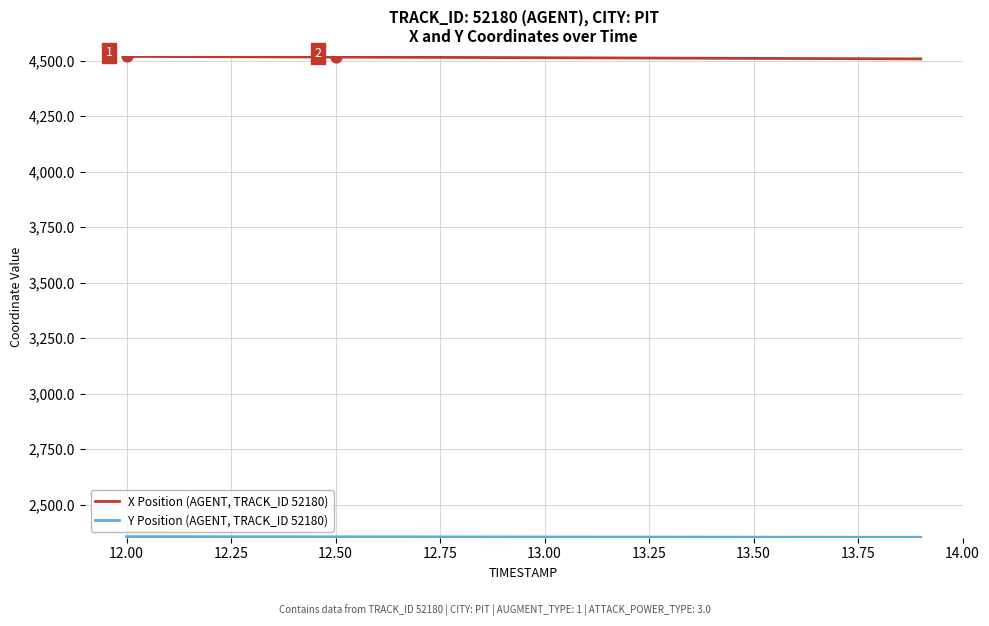

Which series has the largest total across all categories?

X Position (AGENT, TRACK_ID 52180)